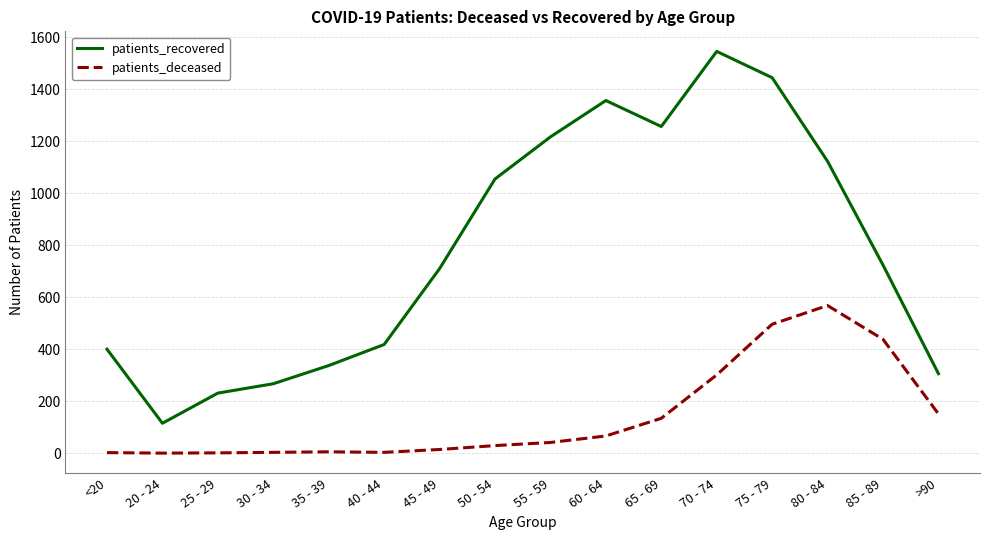

List the series in order of their peak value, lowest first.

patients_deceased, patients_recovered